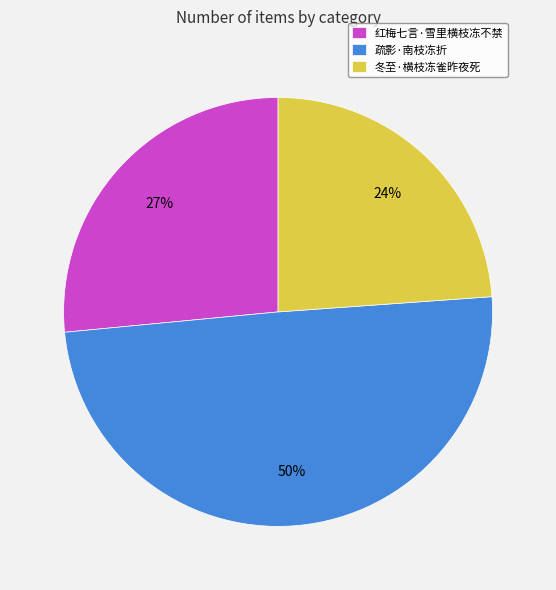

Which category has the smallest portion of the pie?

冬至·横枝冻雀昨夜死